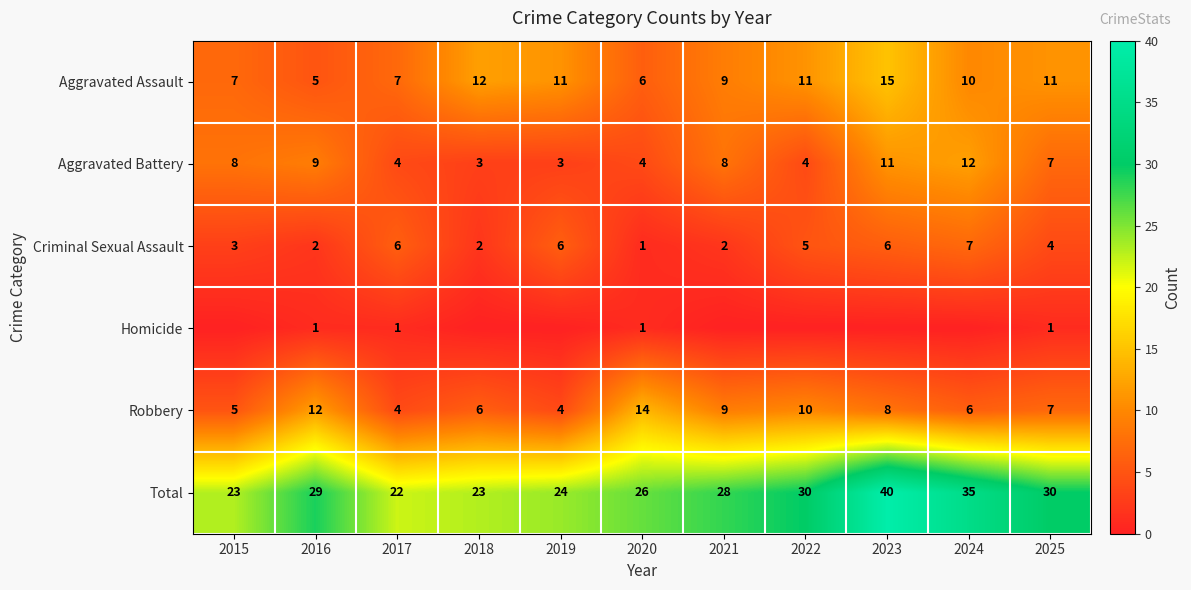

What is the difference between the maximum and minimum values in the Criminal Sexual Assault series?

6